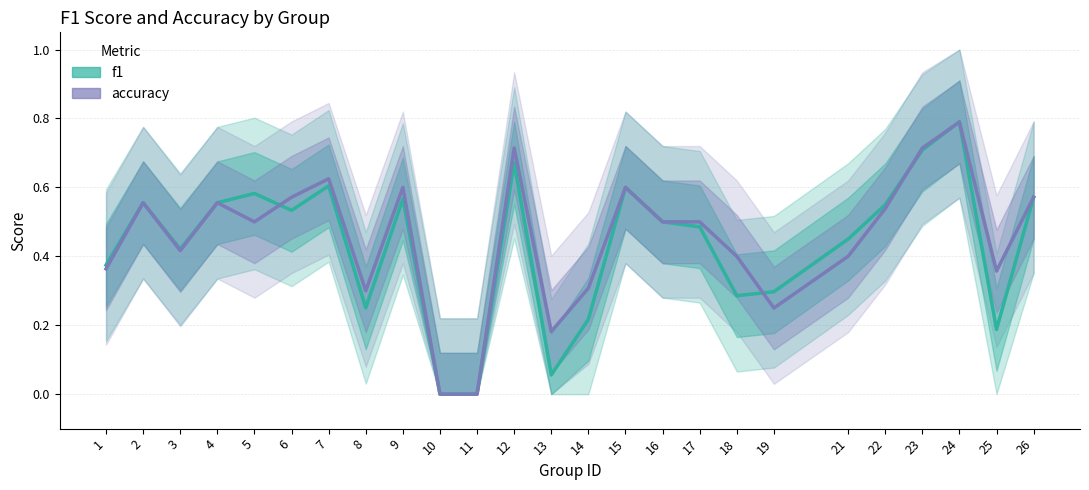

What is the sum of the f1 values at 10 and 24?

0.8